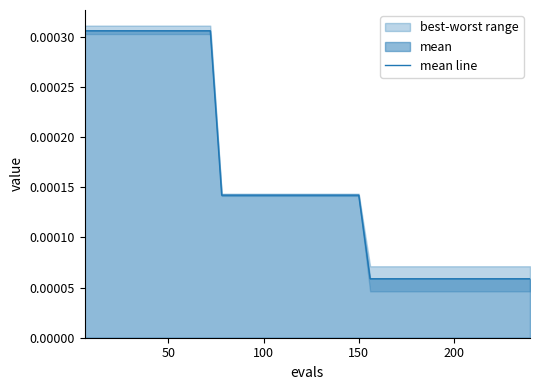

How many values are between 0 and 1?

40